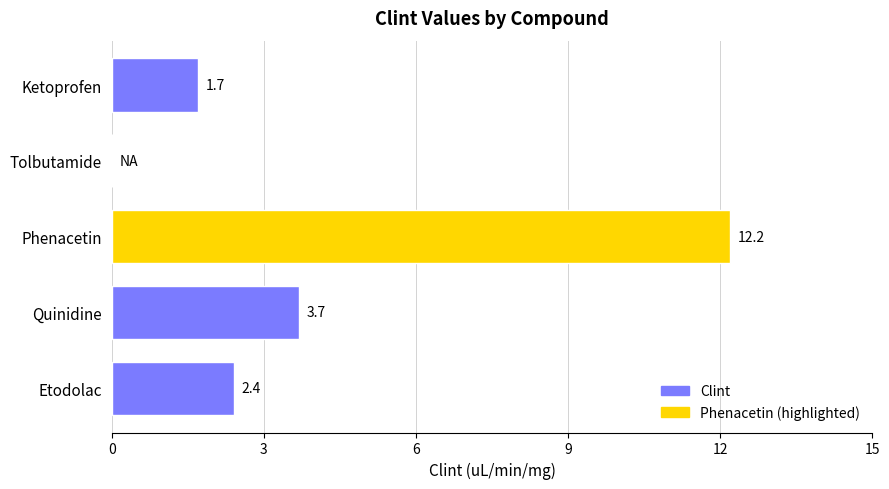

Approximately how many times larger is the value at Ketoprofen compared to Quinidine?

0.5